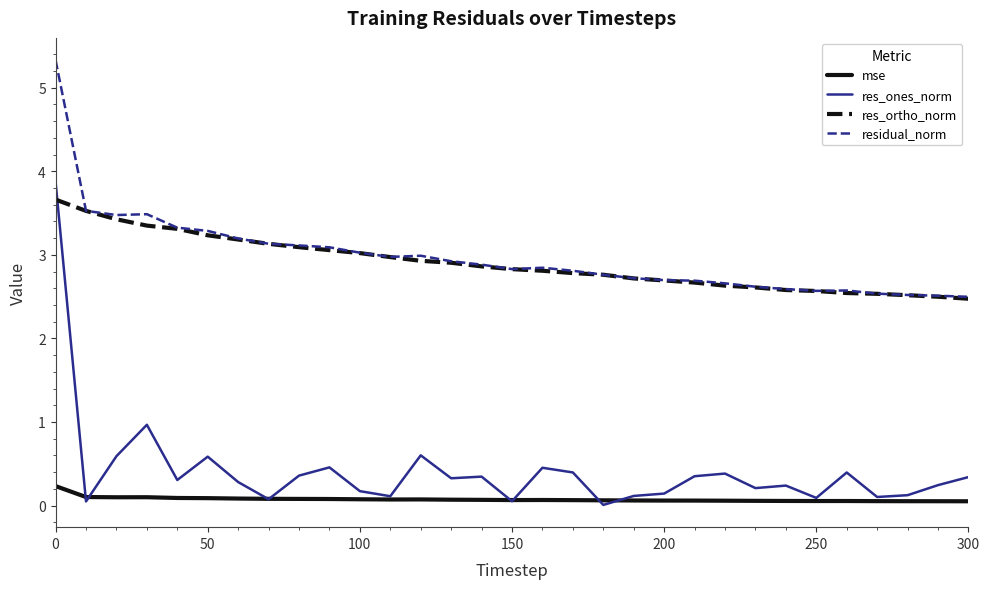

What is the sum of all residual_norm values?

92.2